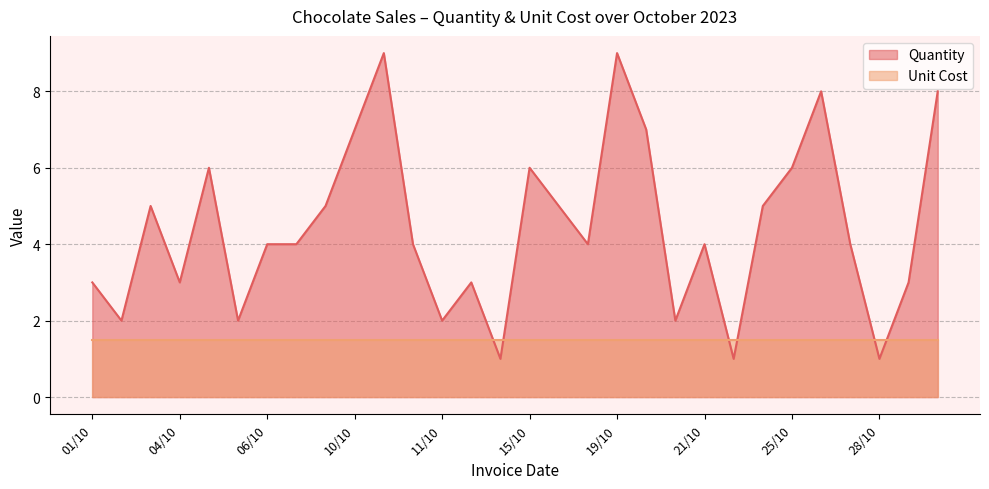

What is the greatest value displayed?

9.0